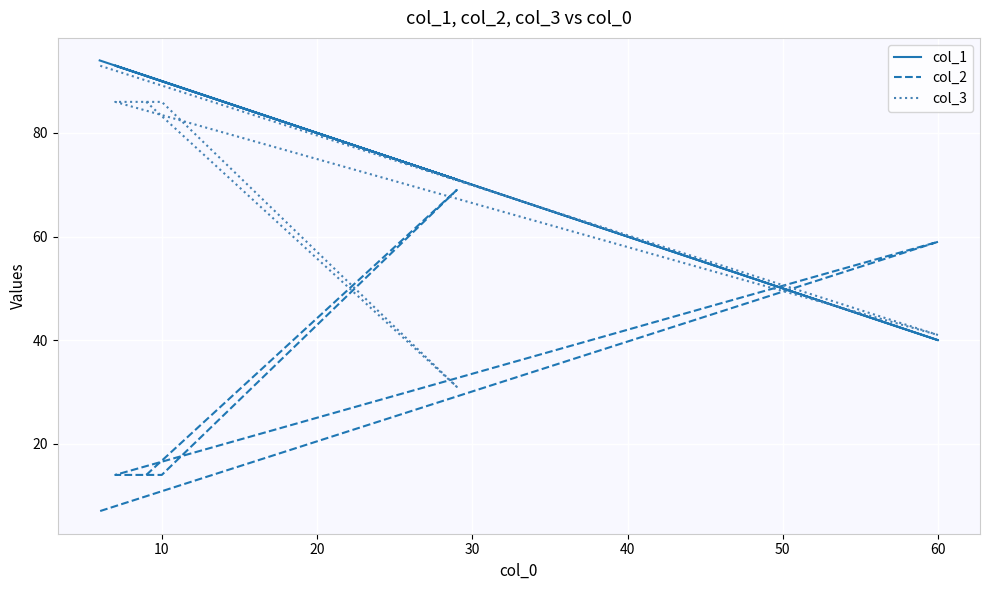

Is the value of col_3 at 0 greater than the value of col_2 at 30?

Yes